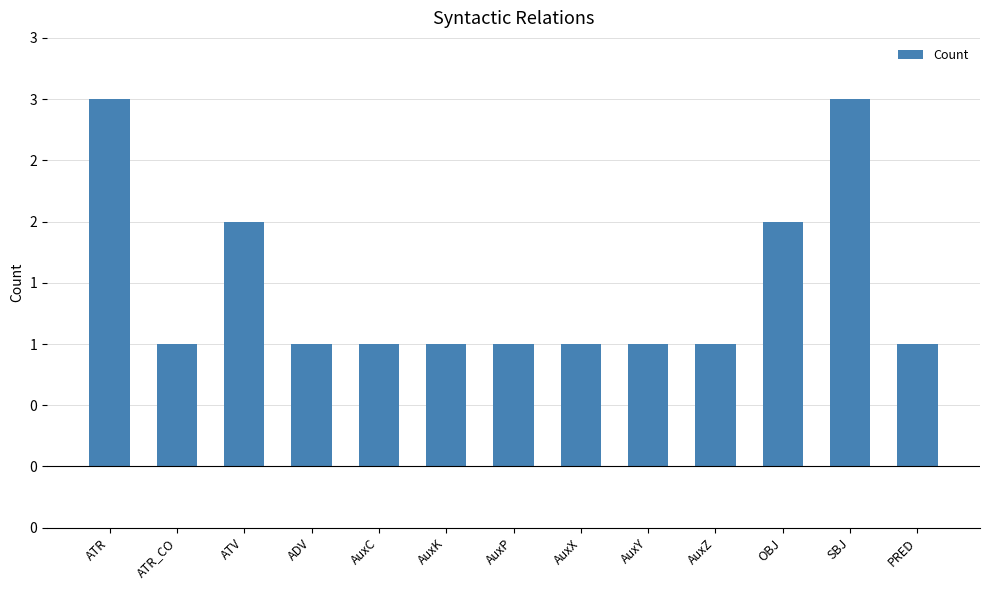

Rank the categories by value from lowest to highest.

ATR_CO, ADV, AuxC, AuxK, AuxP, AuxX, AuxY, AuxZ, PRED, ATV, OBJ, ATR, SBJ